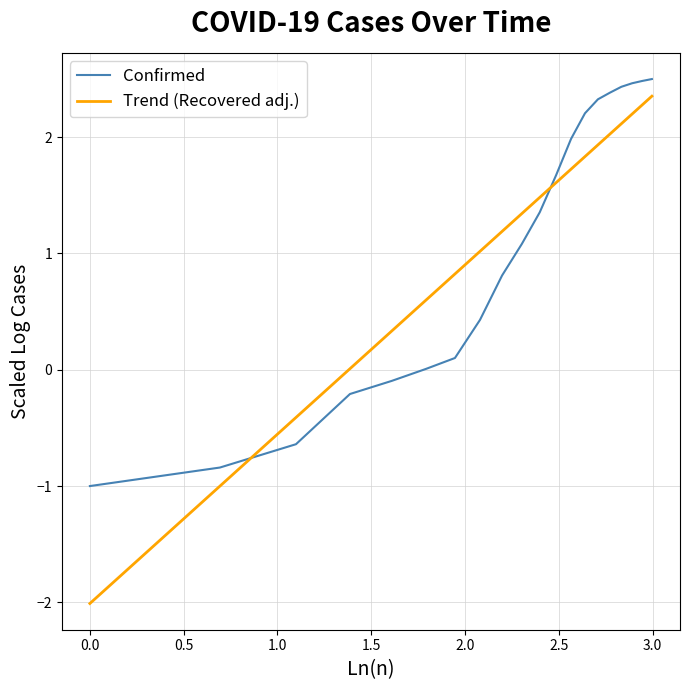

What is the lowest value of the Confirmed series?

-1.0